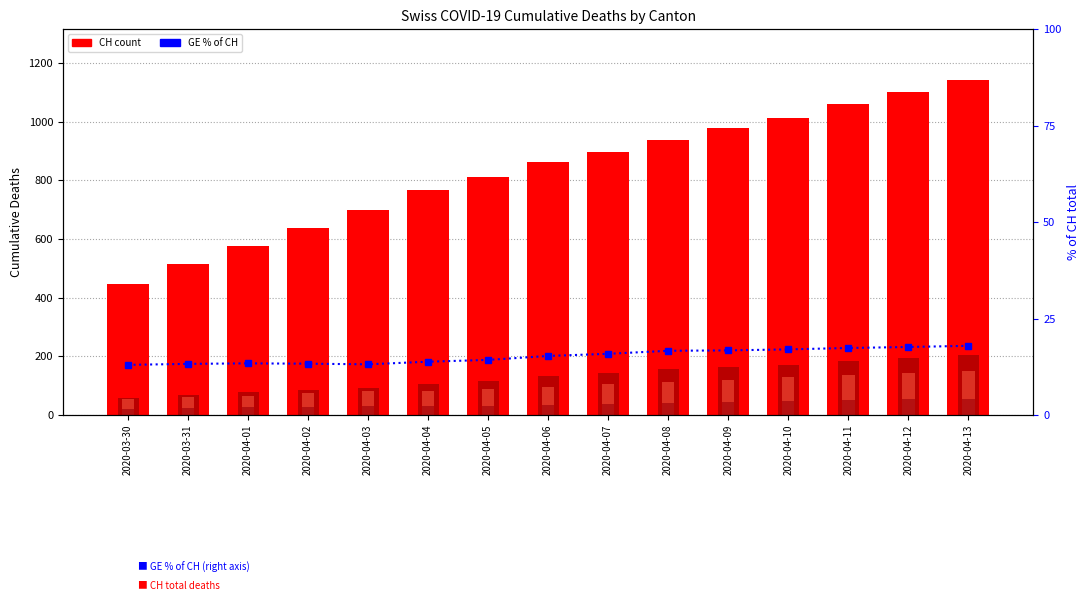

Which series has the largest total across all categories?

CH (total)